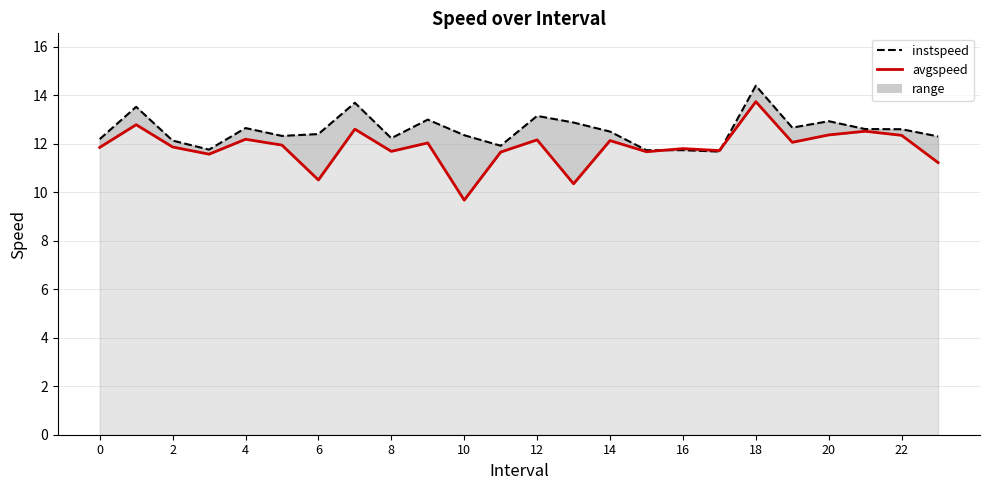

How many values in the avgspeed series are below 11?

3